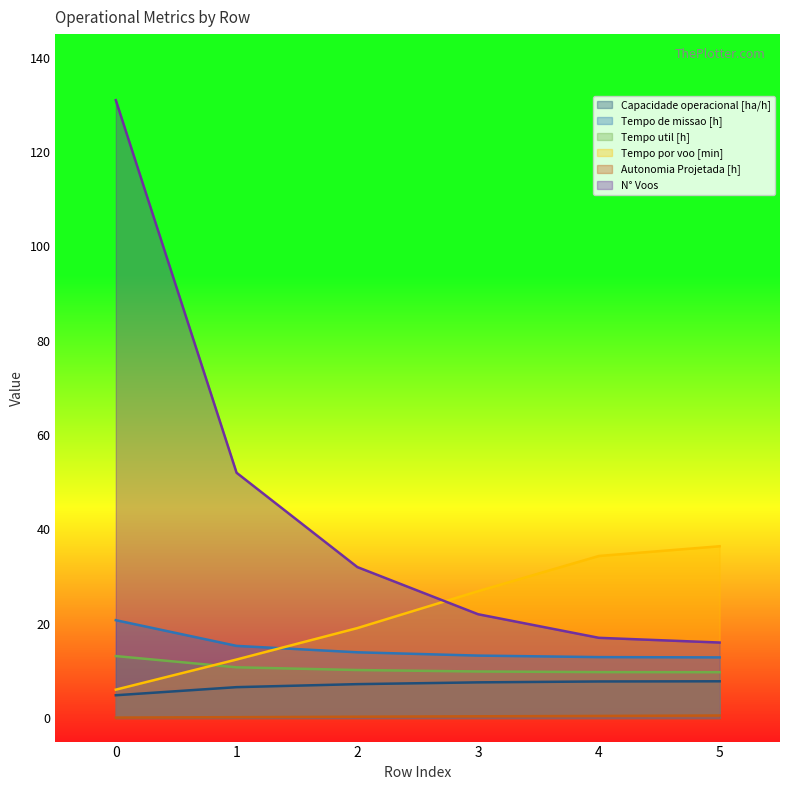

How many categories are shown in the chart?

6